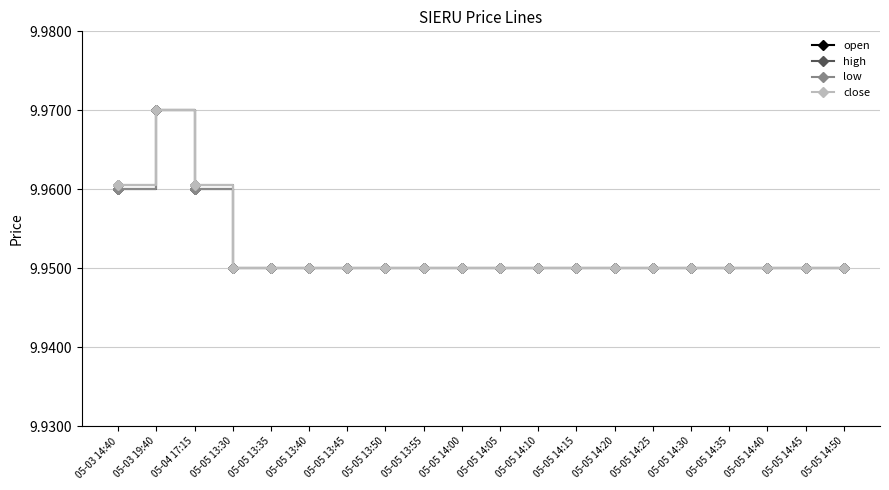

Which series has the largest total across all categories?

high